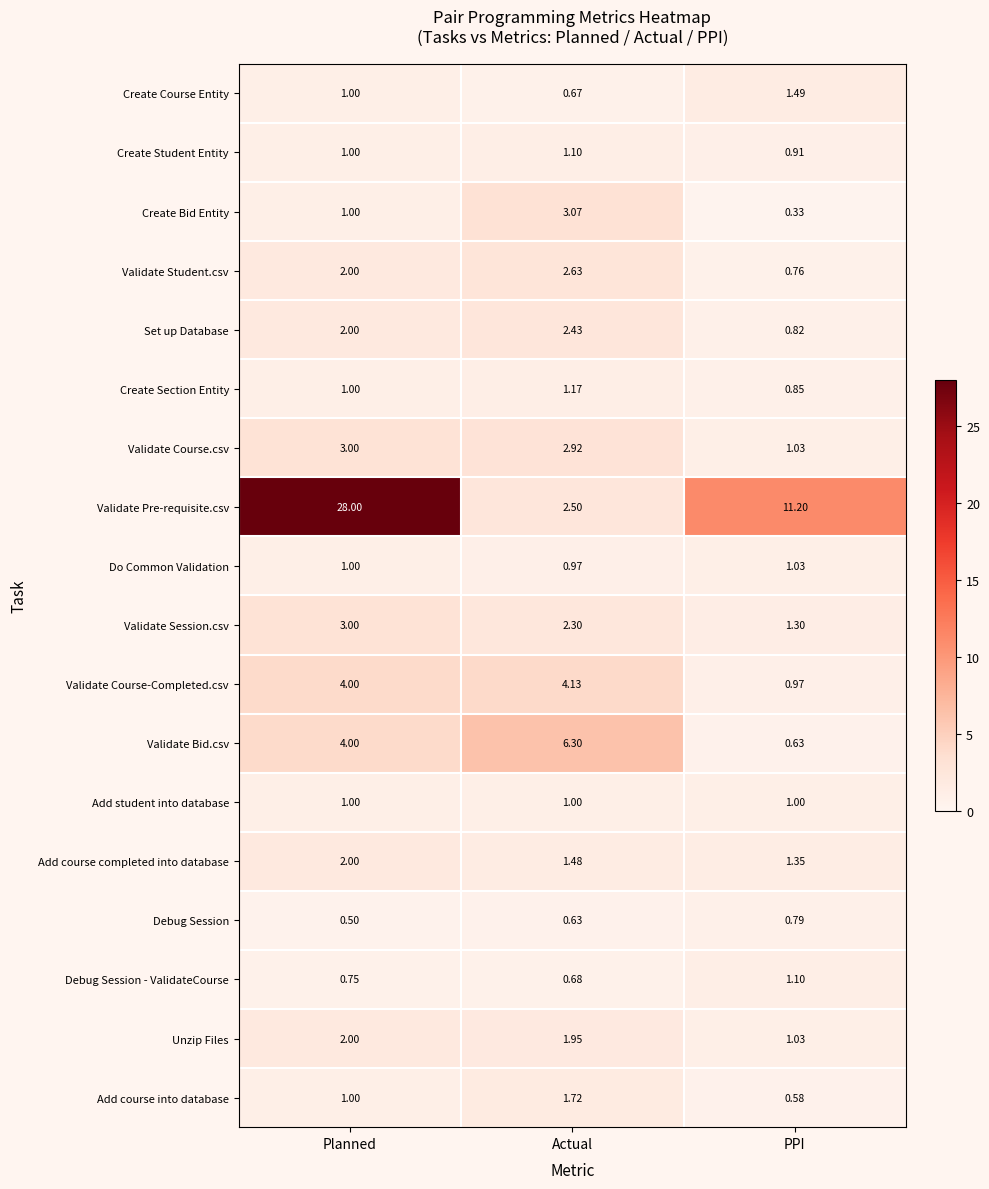

Which series has the largest total across all categories?

Validate Pre-requisite.csv